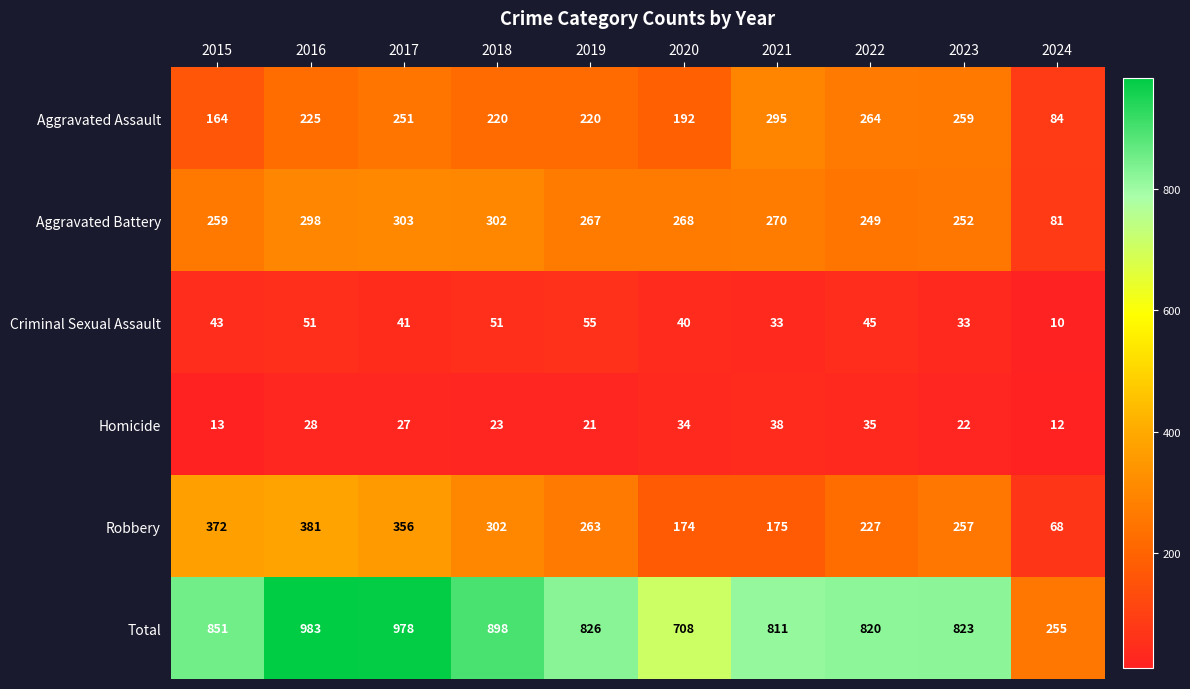

At which label is Total closest to 619?

2020